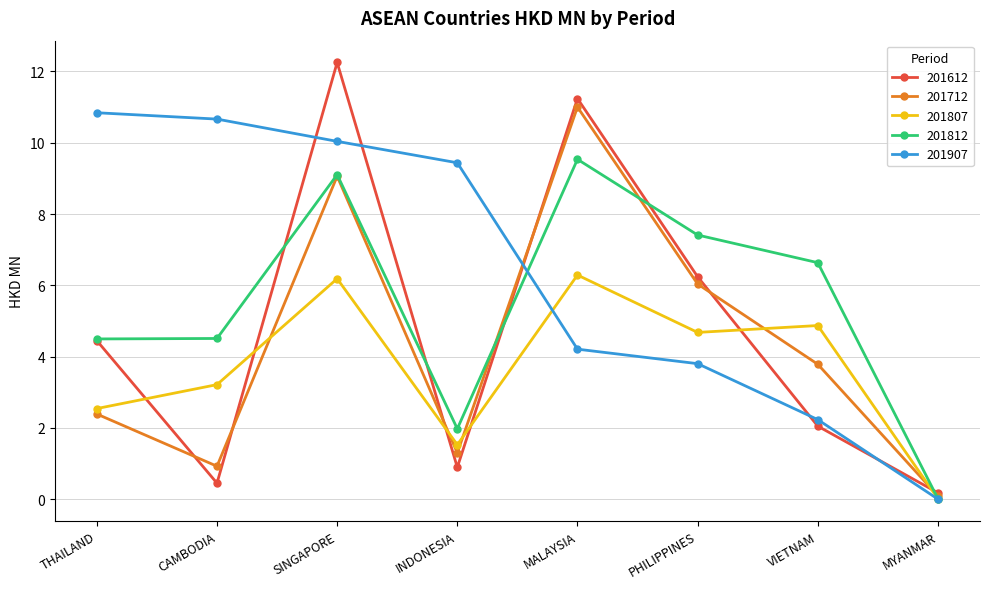

True or false: 201807 and 201612 intersect in this chart.

True